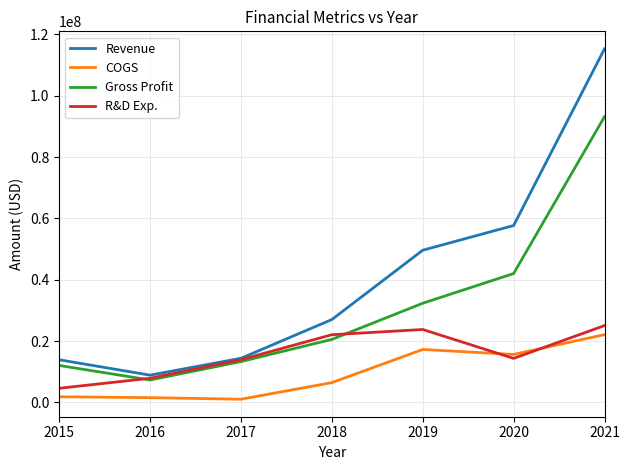

What is the maximum value for R&D Exp.?

25075000